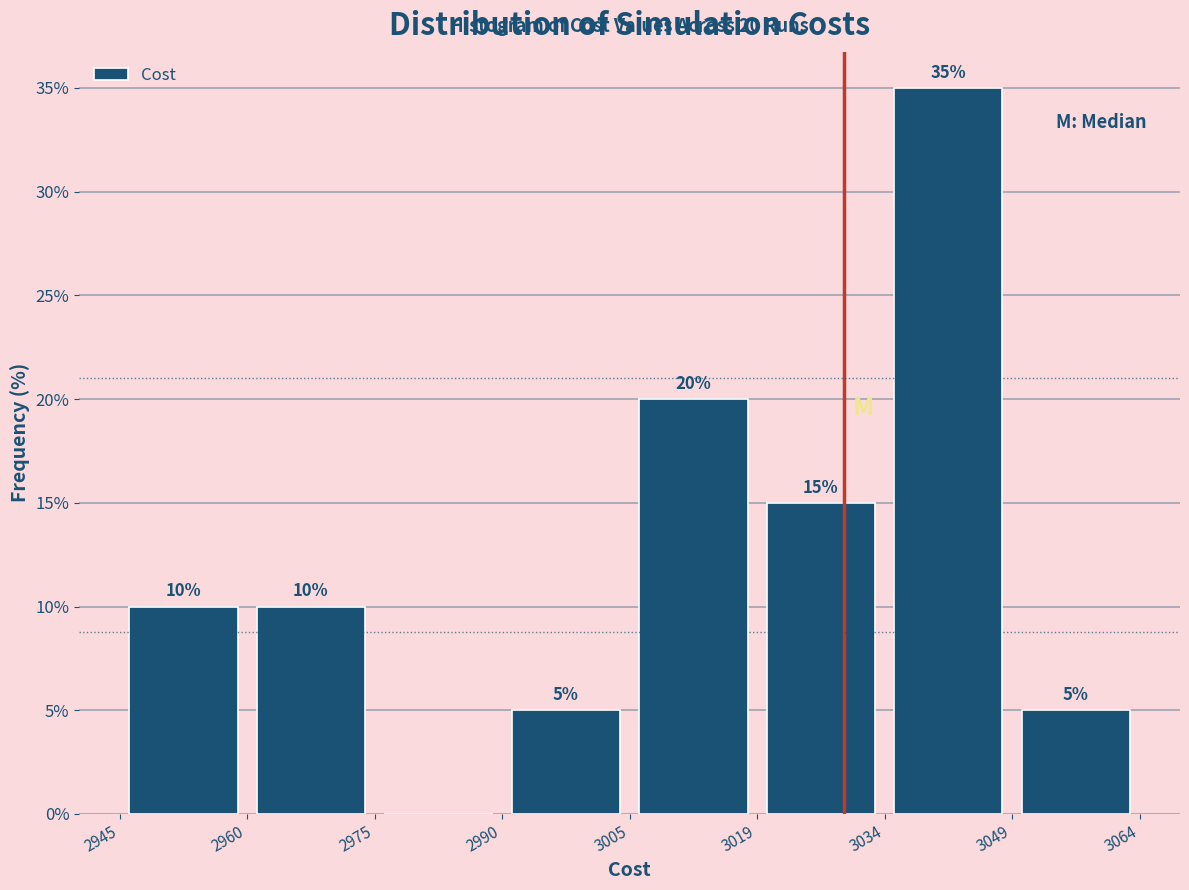

Over which range of the x-axis is the bar tallest?

3034 to 3049